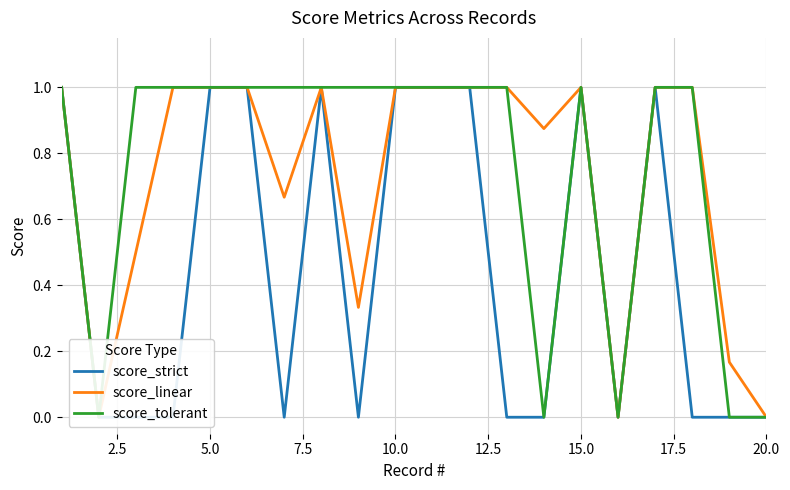

Which series has the largest total across all categories?

score_tolerant